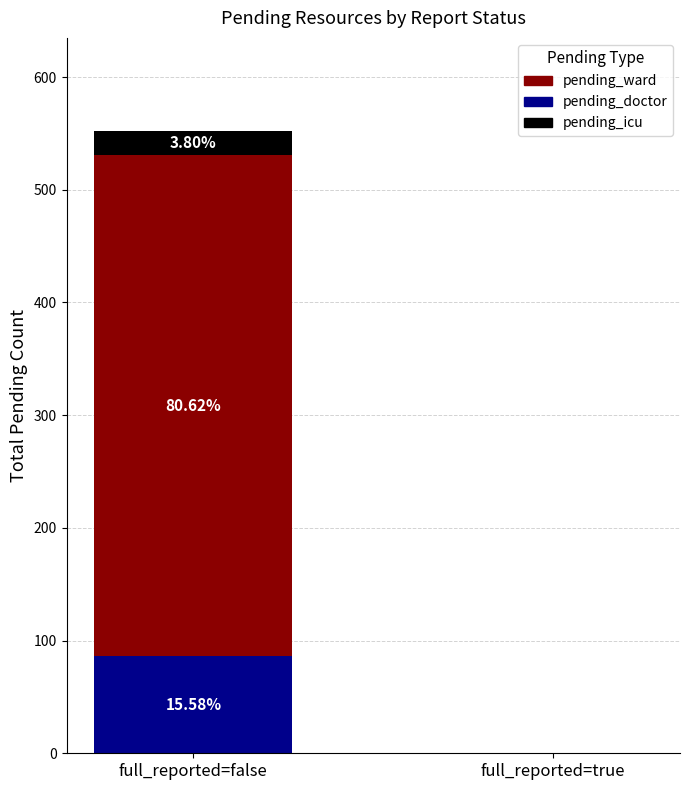

How many pending_doctor values are between 0 and 86?

2